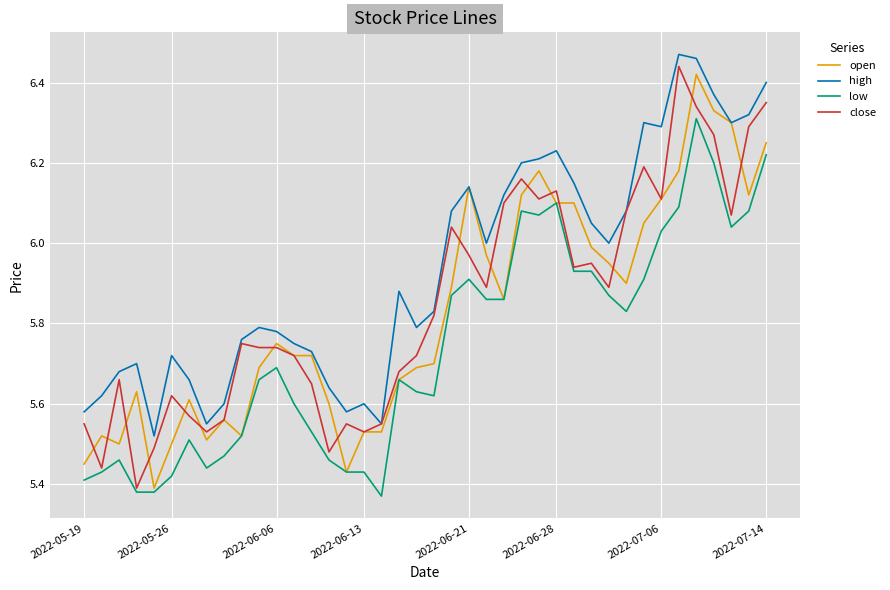

How many lines are shown in the chart?

4